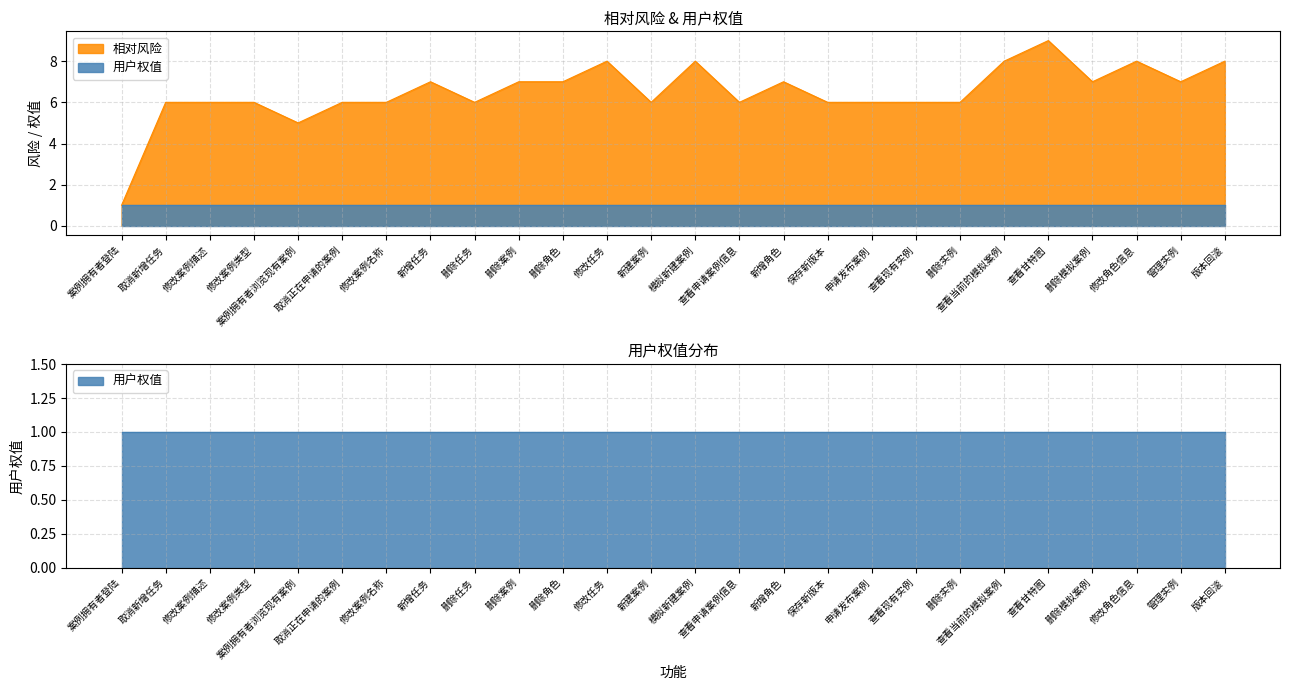

Count the number of values greater than 6.

12